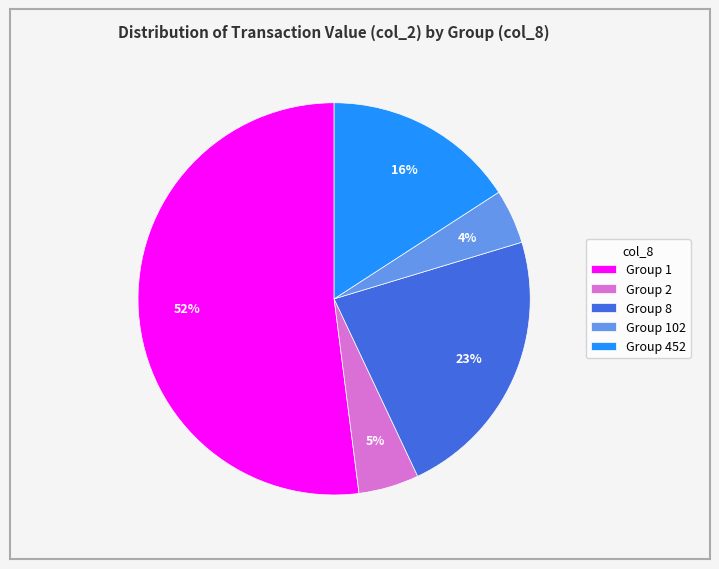

To the nearest percent, what percentage of the pie is Group 2?

5%